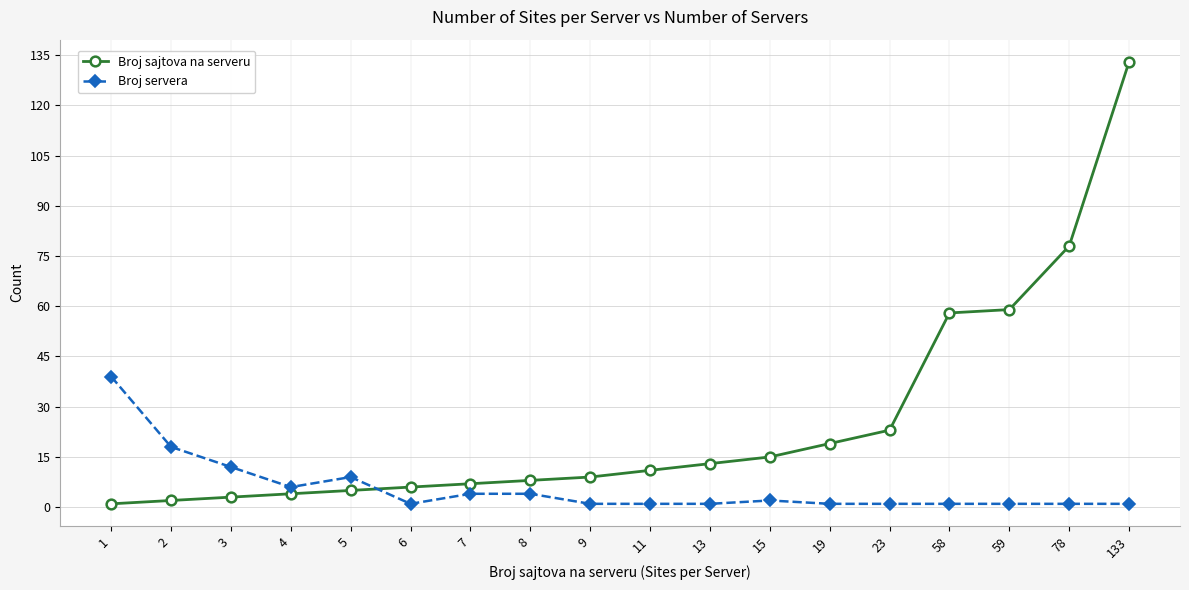

True or false: Broj servera has a value of 1 at 11.

True